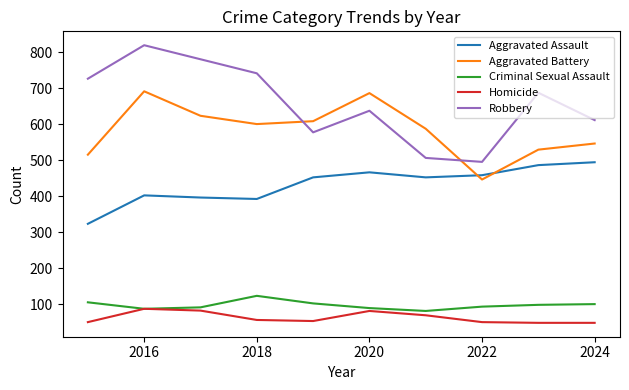

Which series has the largest total across all categories?

Robbery